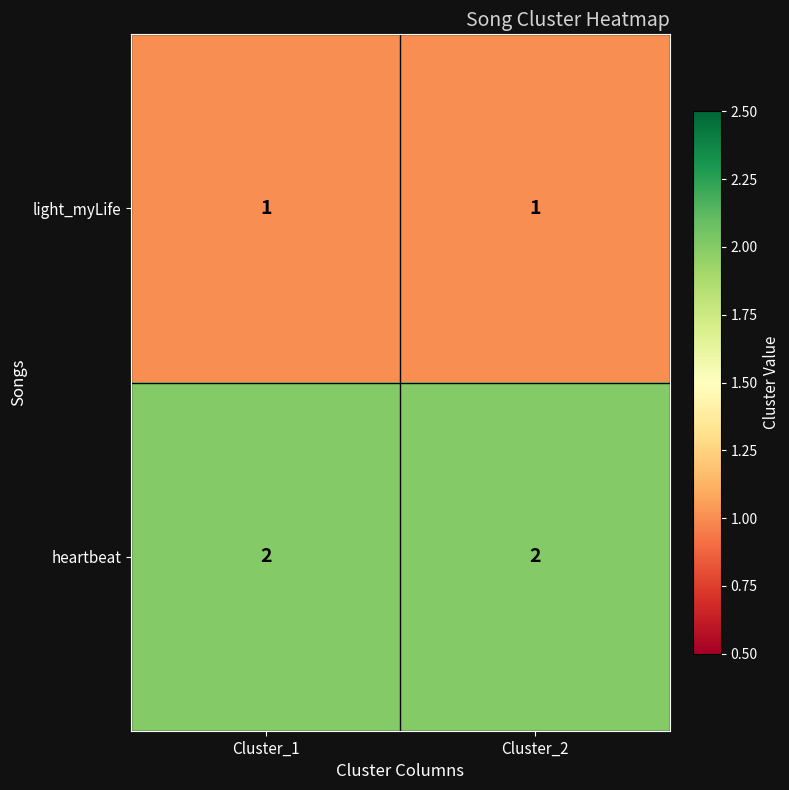

What is the minimum value shown in the chart?

1